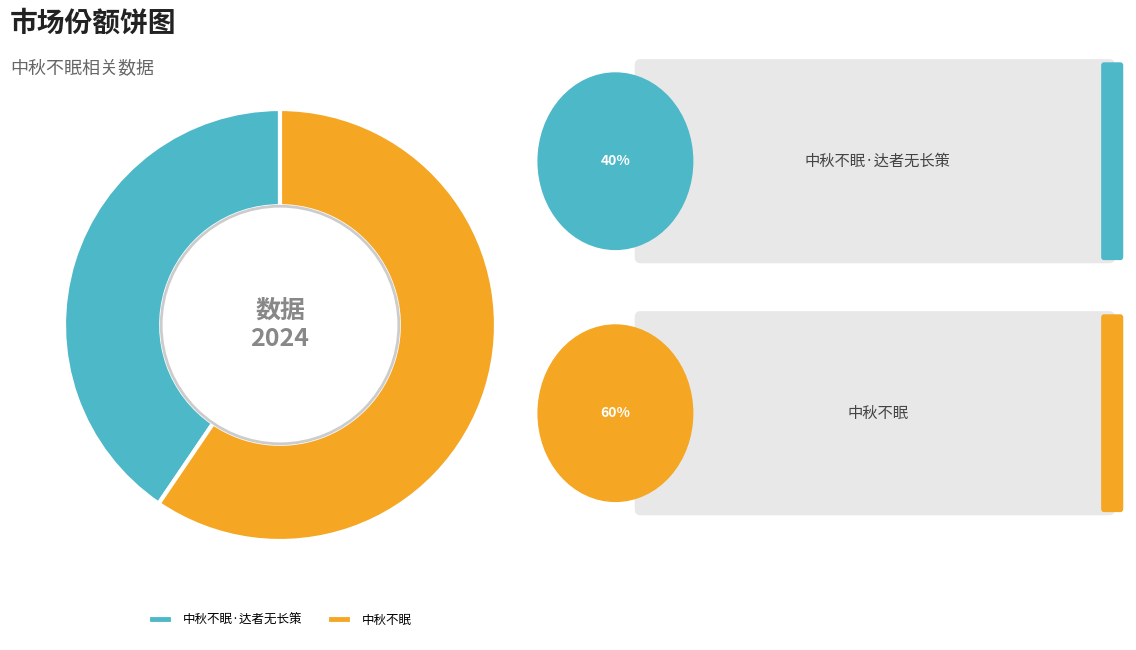

What is the majority slice?

中秋不眠